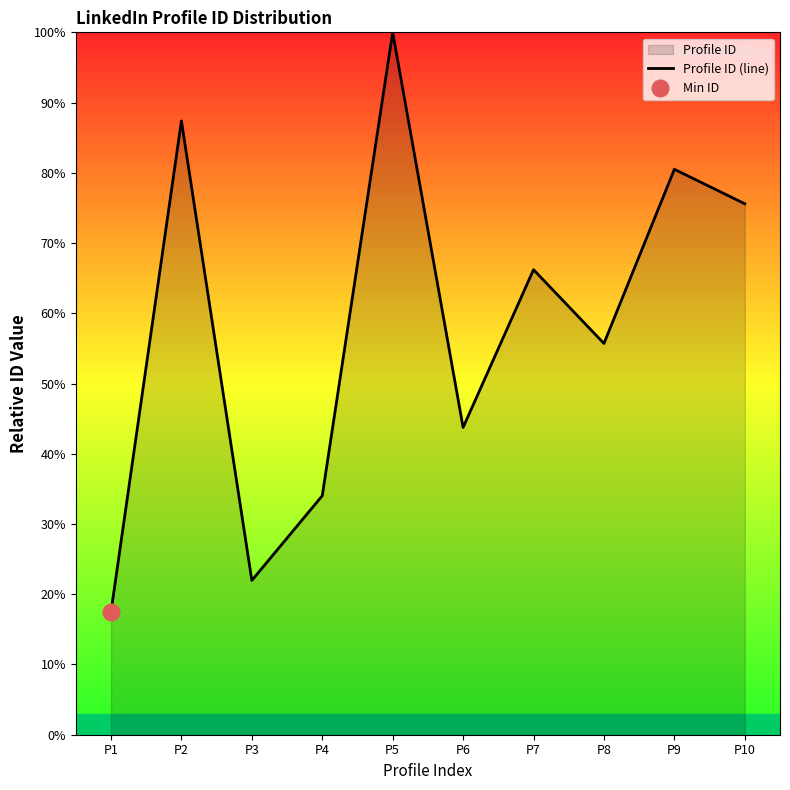

Reading right to left, list all the values displayed in this chart.

P10=75.6	P9=80.5	P8=55.7	P7=66.2	P6=43.7	P5=100.0	P4=34.0	P3=22.0	P2=87.4	P1=17.5